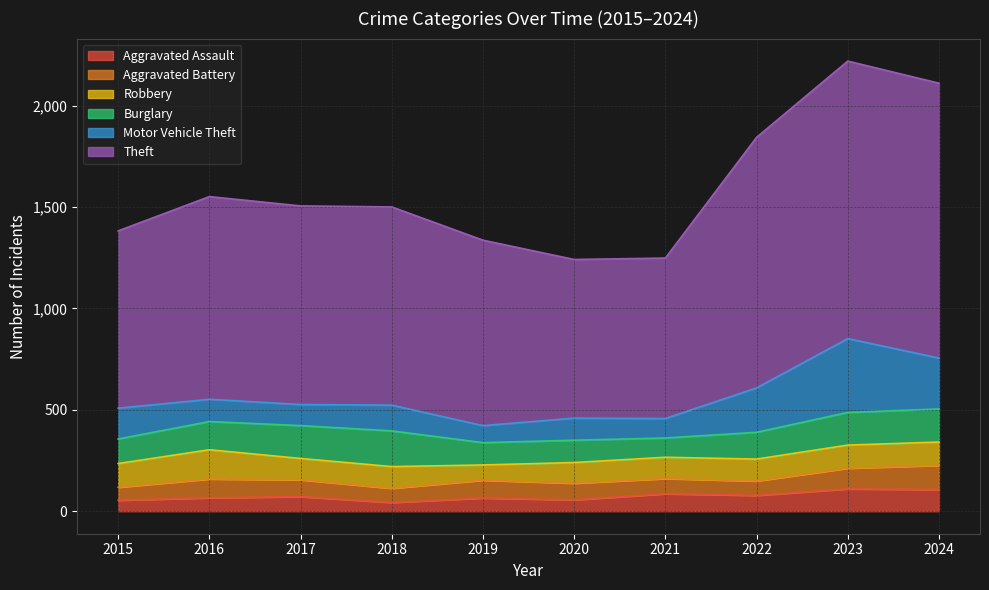

Reading left to right, list all the values displayed in this chart.

Aggravated Assault: 2015=54	2016=66	2017=72	2018=43	2019=65	2020=56	2021=86	2022=78	2023=110	2024=107
Aggravated Battery: 2015=64	2016=93	2017=83	2018=70	2019=88	2020=82	2021=75	2022=71	2023=102	2024=119
Robbery: 2015=117	2016=144	2017=105	2018=107	2019=75	2020=102	2021=105	2022=108	2023=114	2024=115
Burglary: 2015=121	2016=139	2017=162	2018=176	2019=110	2020=110	2021=95	2022=132	2023=161	2024=163
Motor Vehicle Theft: 2015=152	2016=110	2017=104	2018=127	2019=84	2020=109	2021=96	2022=219	2023=364	2024=251
Theft: 2015=874	2016=999	2017=979	2018=977	2019=914	2020=782	2021=791	2022=1235	2023=1368	2024=1355